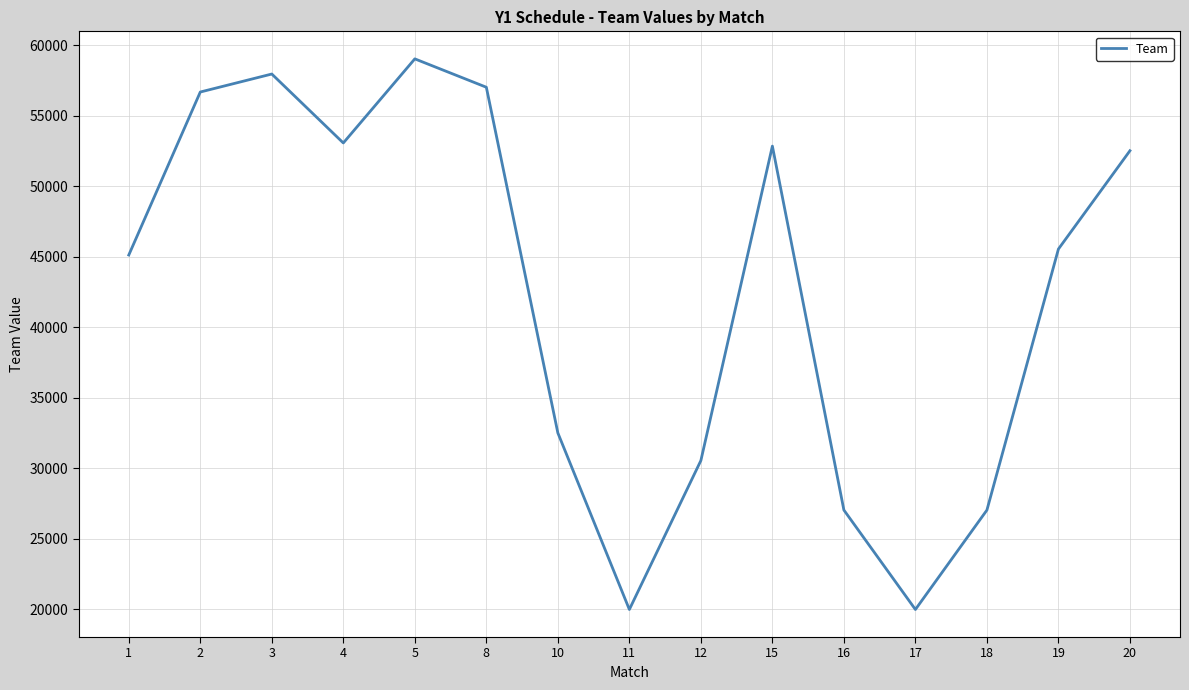

What is the difference between the values at 17 and 1?

25138